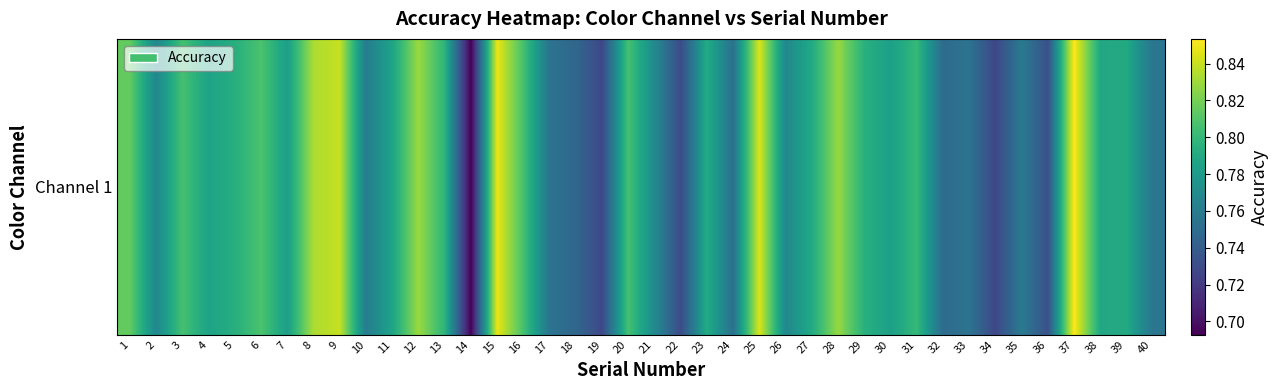

What is the sum of all values?

31.4